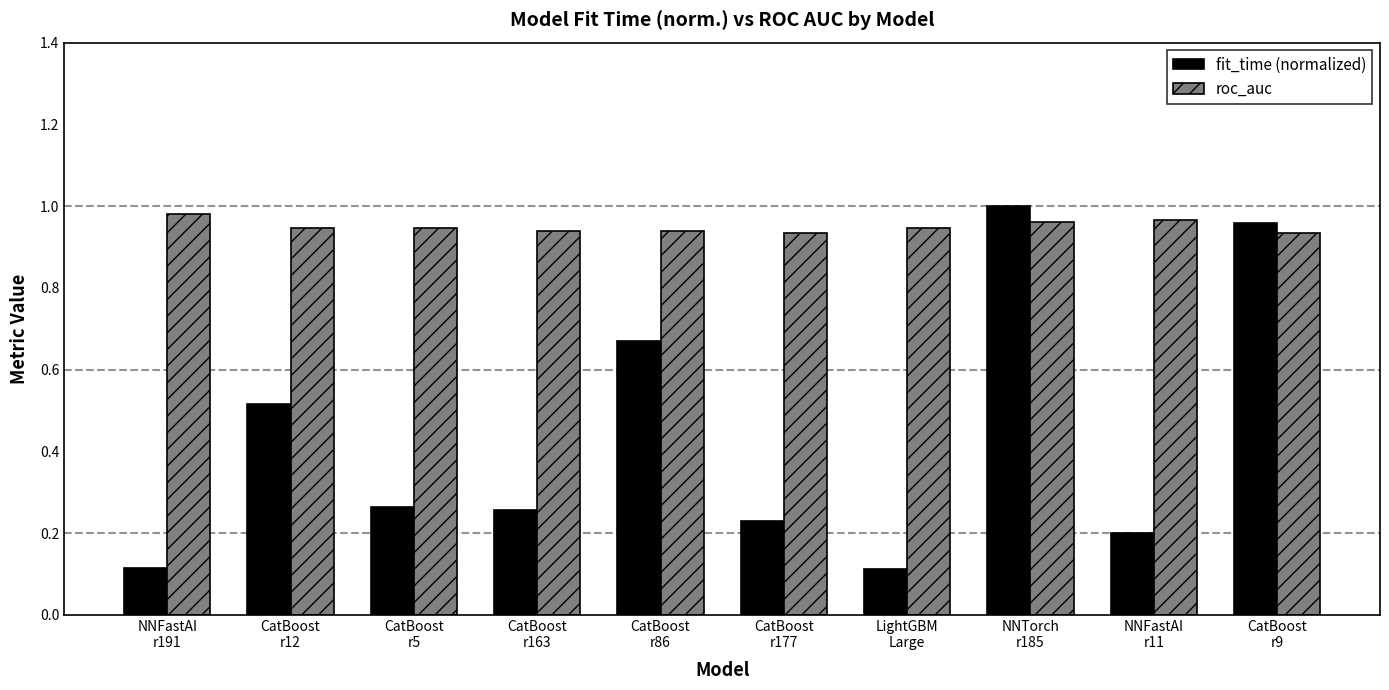

At how many categories does at least one series exceed 0?

10